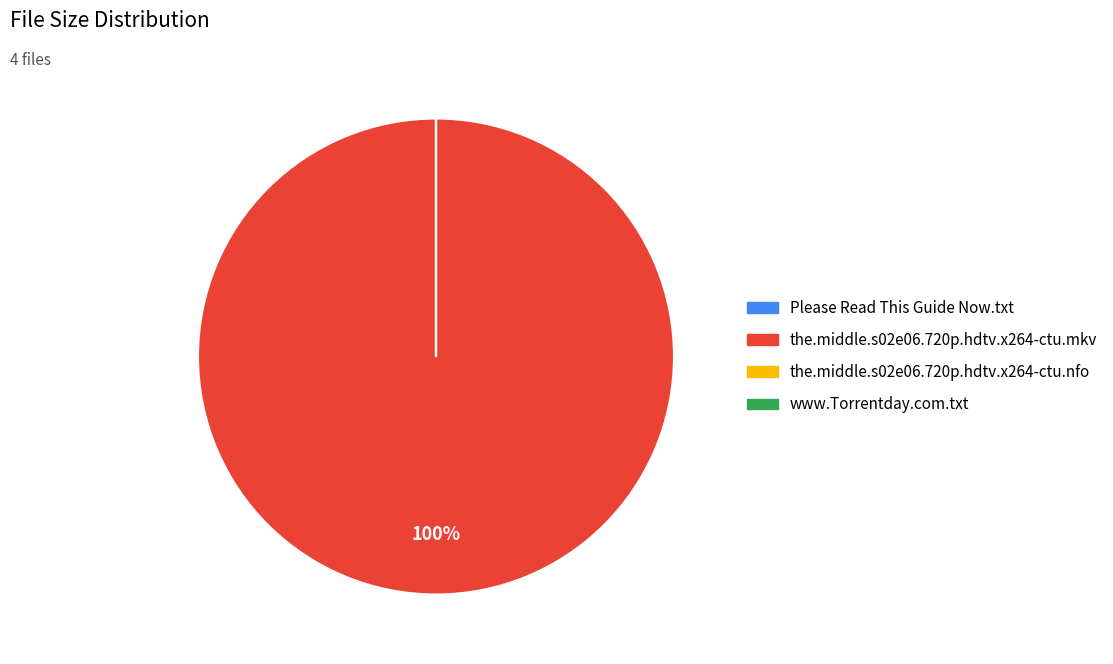

Is it true that the.middle.s02e06.720p.hdtv.x264-ctu.mkv is 92% of the pie?

False